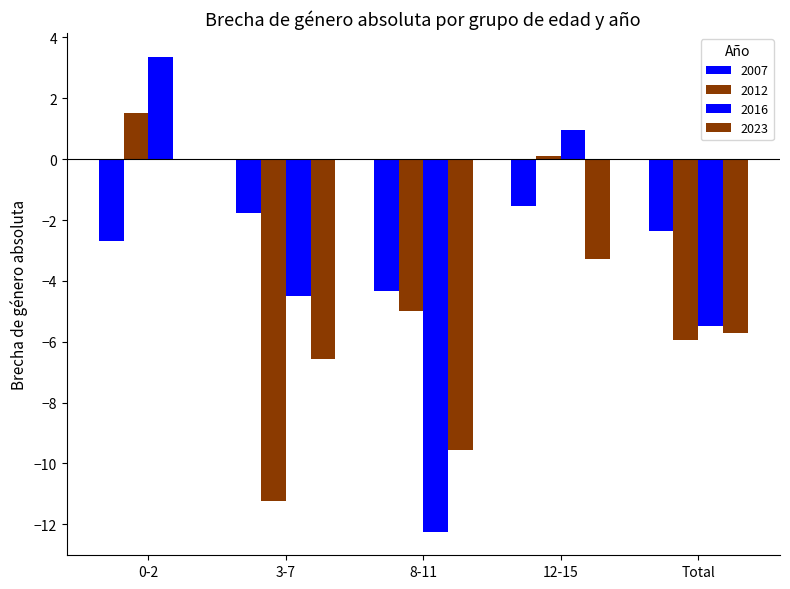

How many values in the 2023 series exceed -5?

2